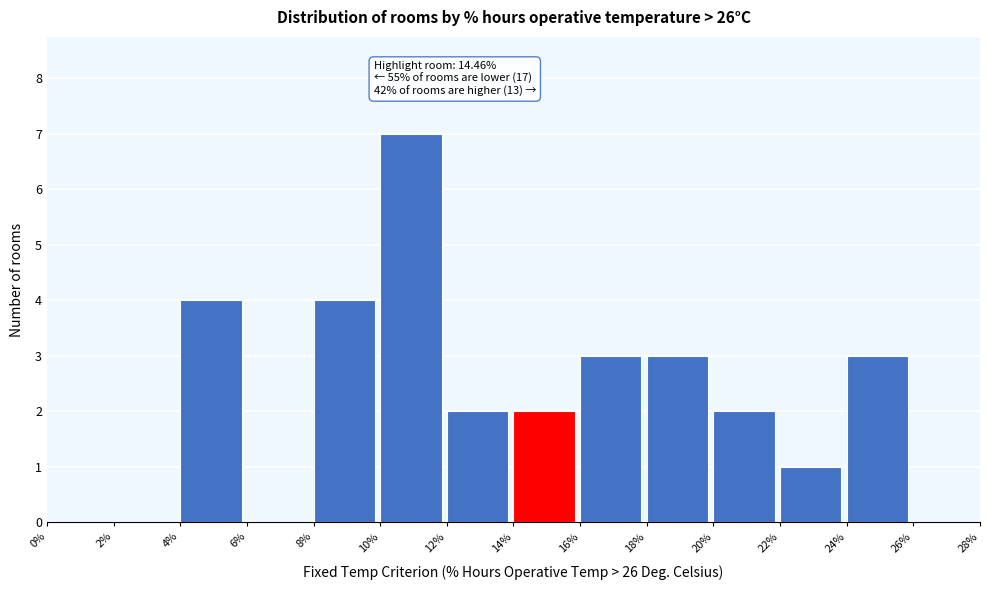

Over which range of the x-axis is the bar tallest?

10% to 12%